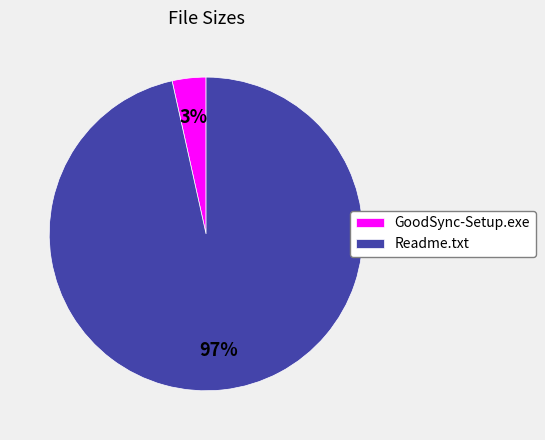

How many slices are in this pie chart?

2